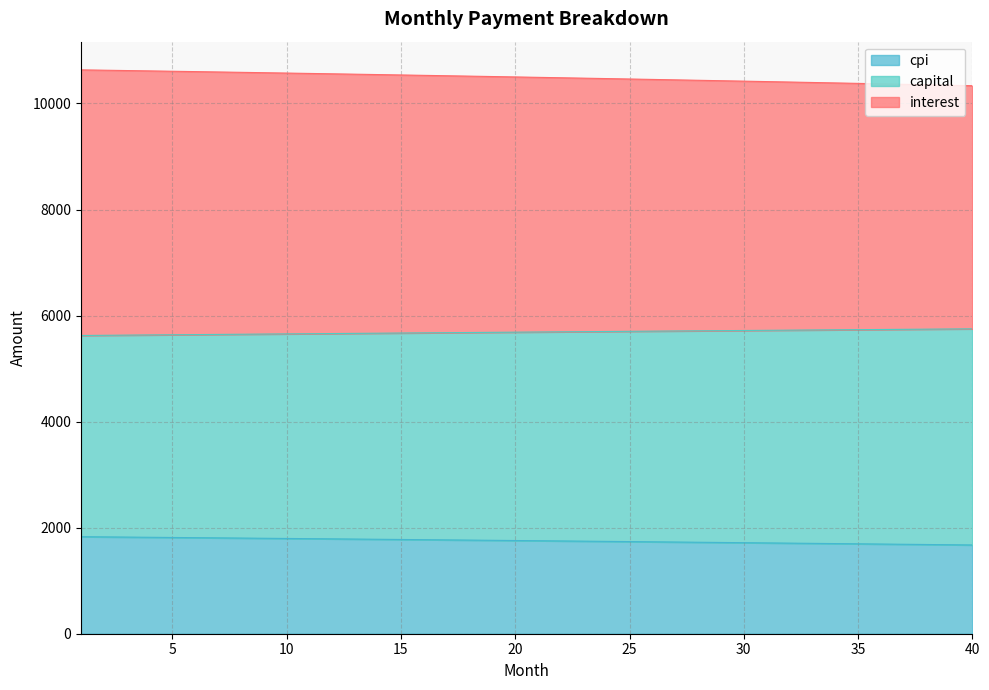

What is the highest value of the cpi series?

1829.7